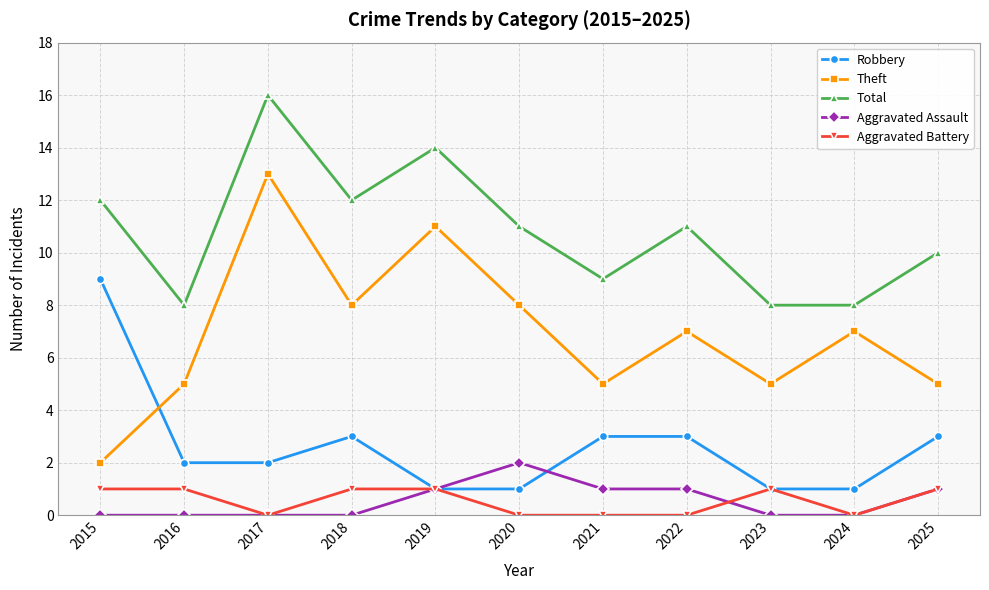

What is the difference between the Theft values at 2025 and 2020?

3